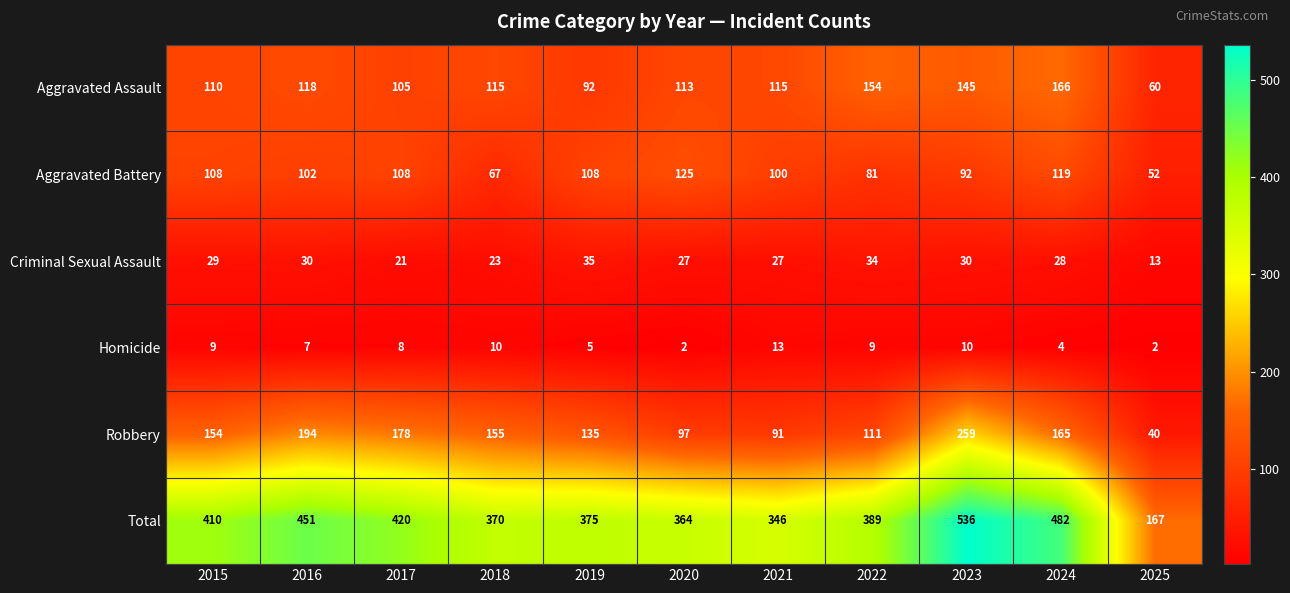

At how many categories does at least one series exceed 130?

11